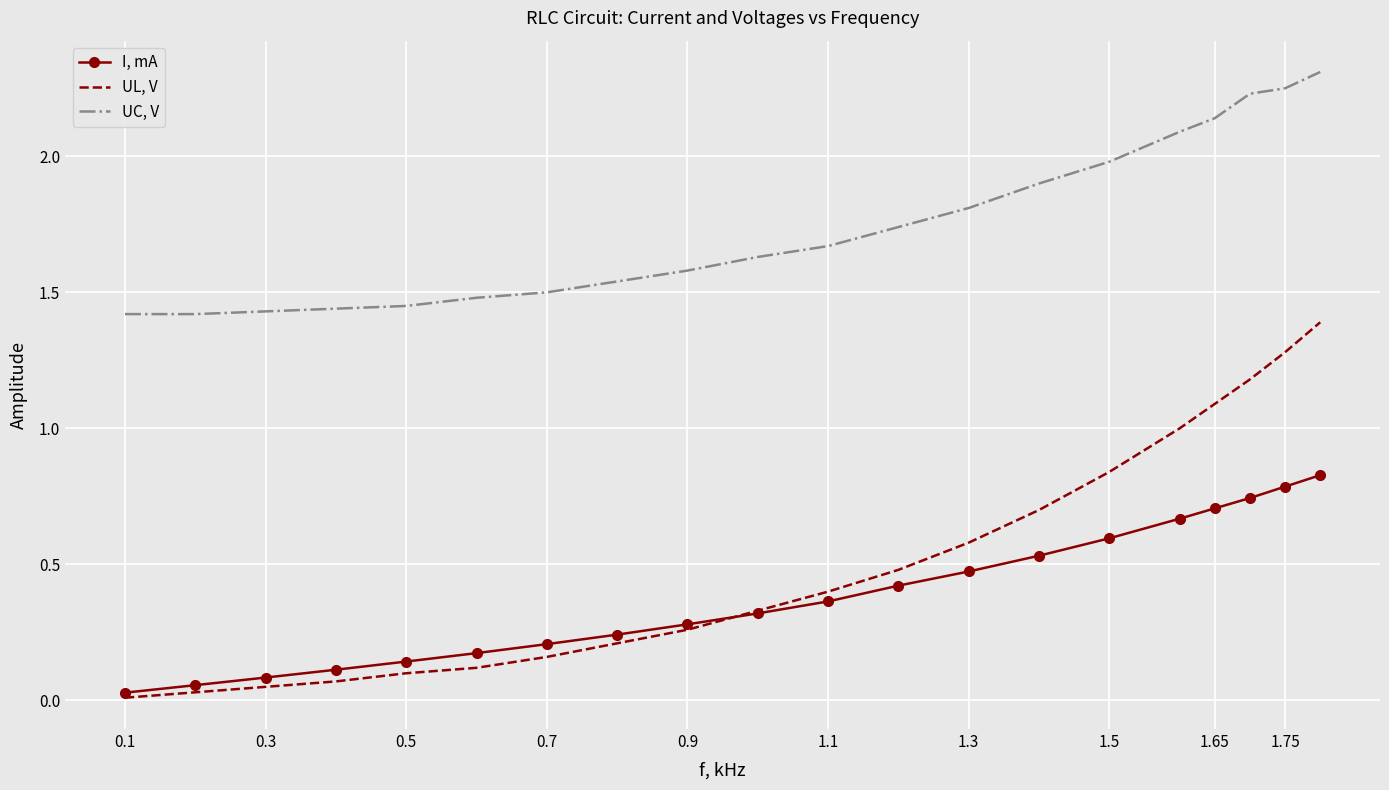

What is the difference between the maximum and second lowest values in the UC, V series?

0.9